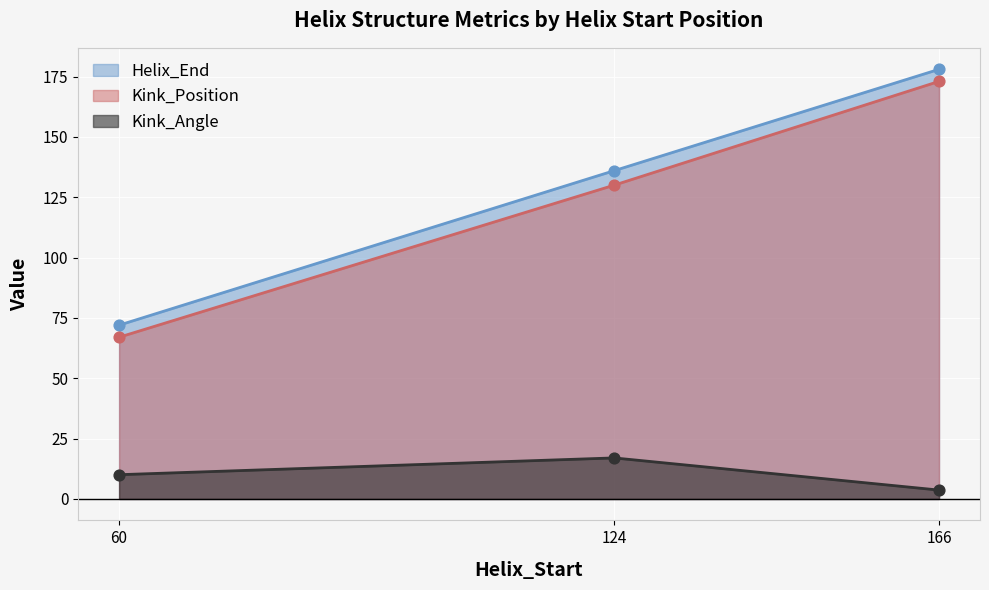

At which category is the sum across all series the highest?

166